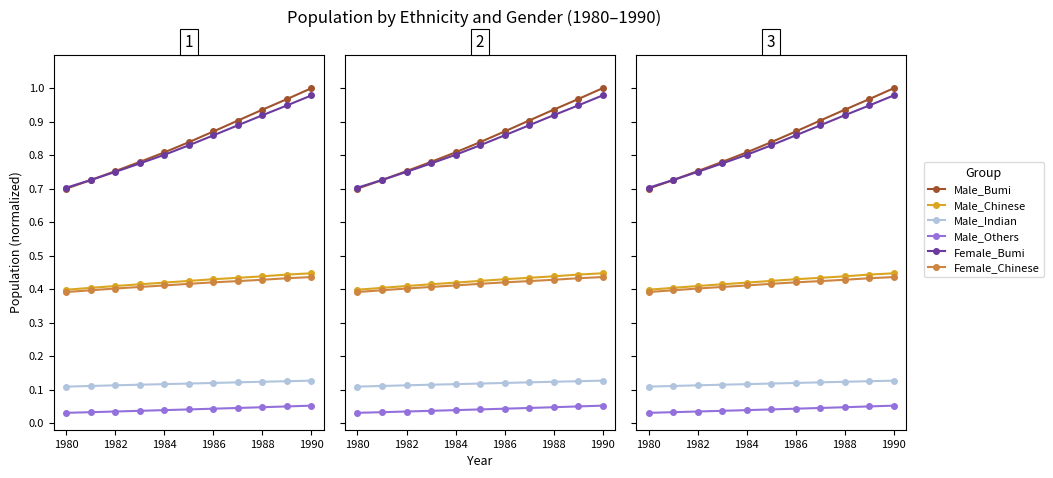

Is it true that Male_Indian equals 0.1 at 1988?

True